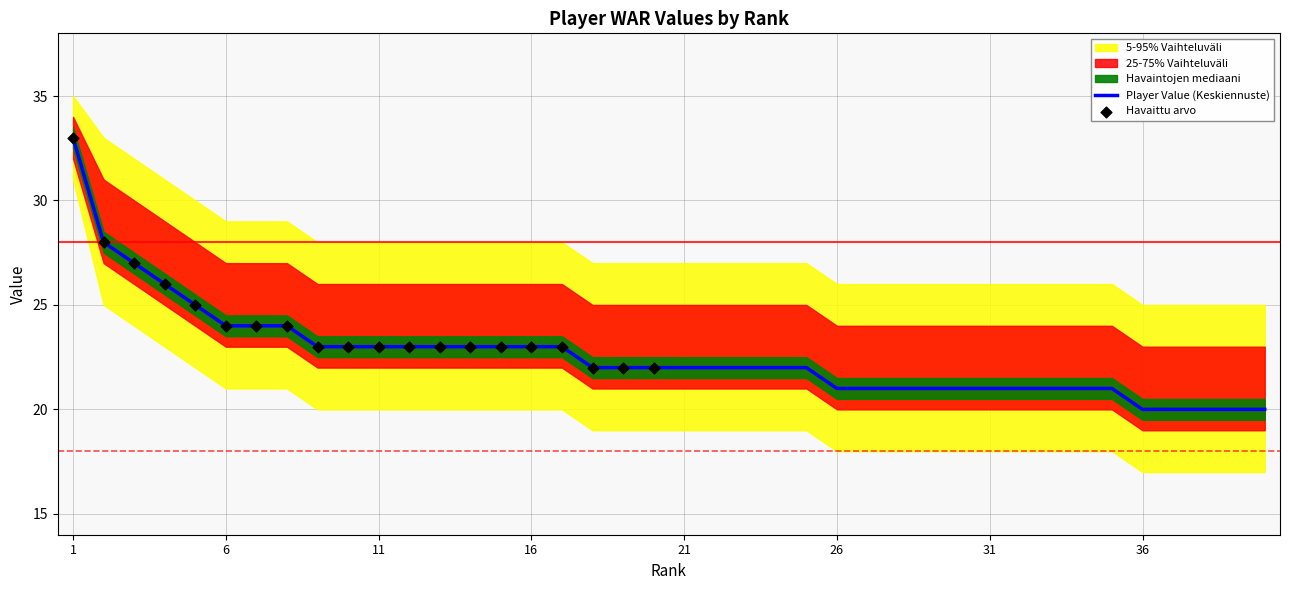

Which series has the largest total across all categories?

5-95% Range Upper